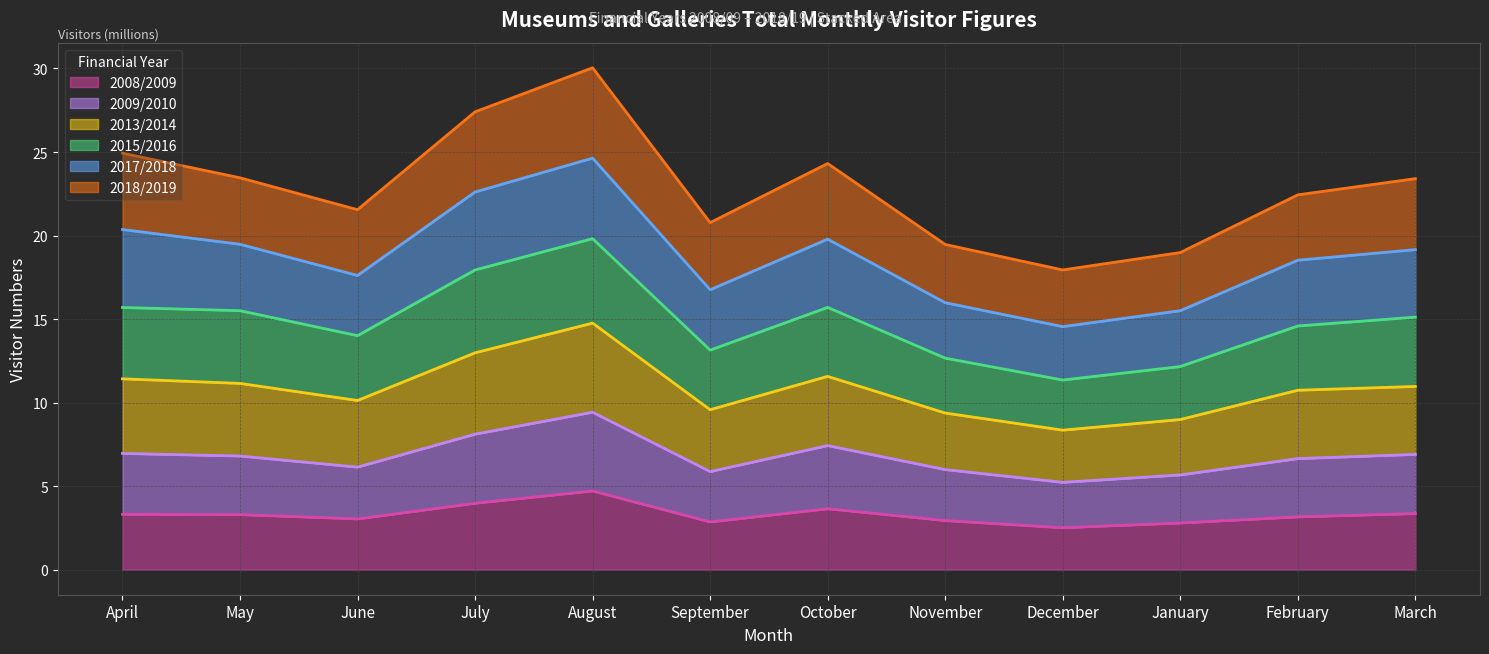

Where is the first local maximum for 2009/2010?

August